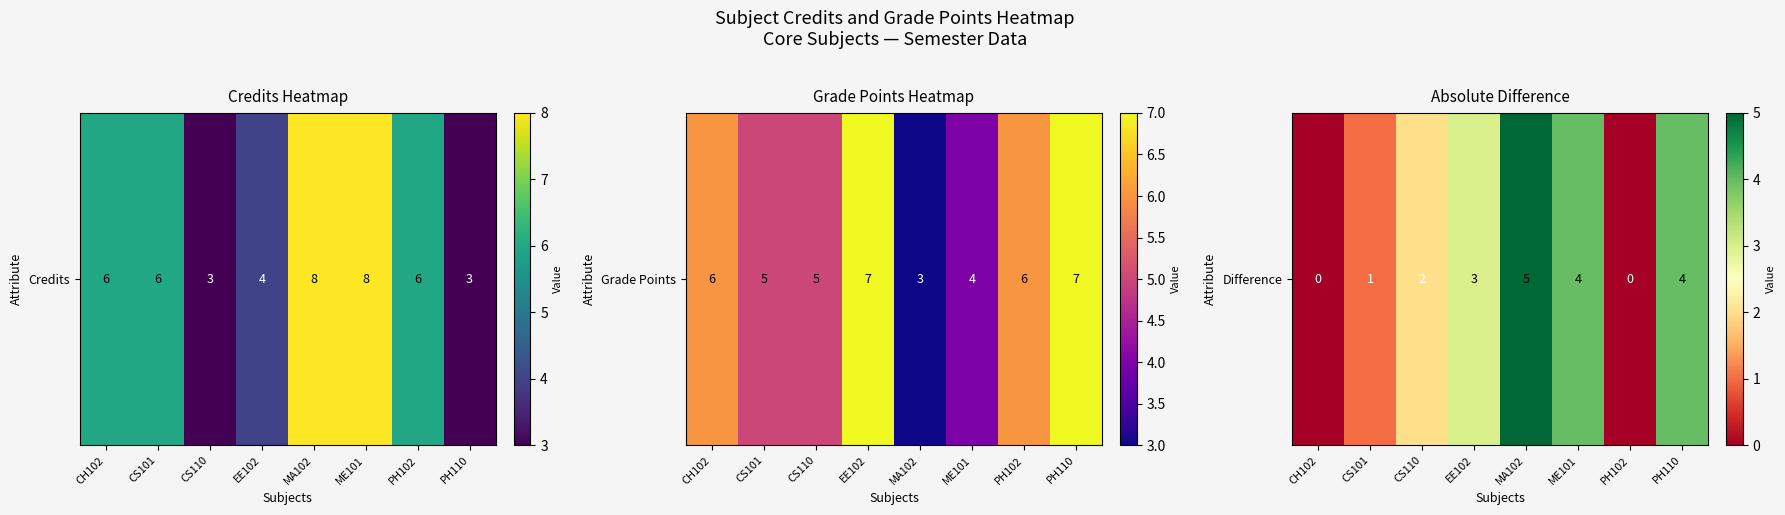

How many series are shown in this chart?

1